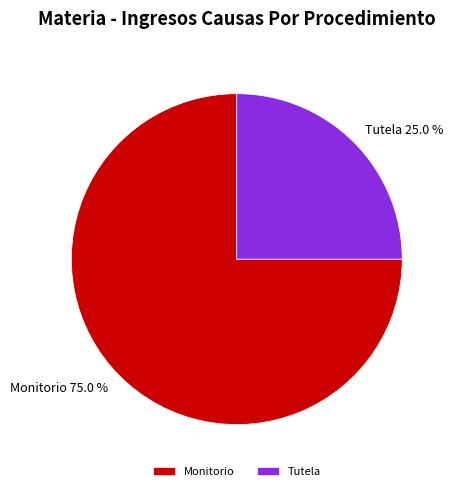

To the nearest percent, what is the difference between the largest and smallest slice percentages?

50%